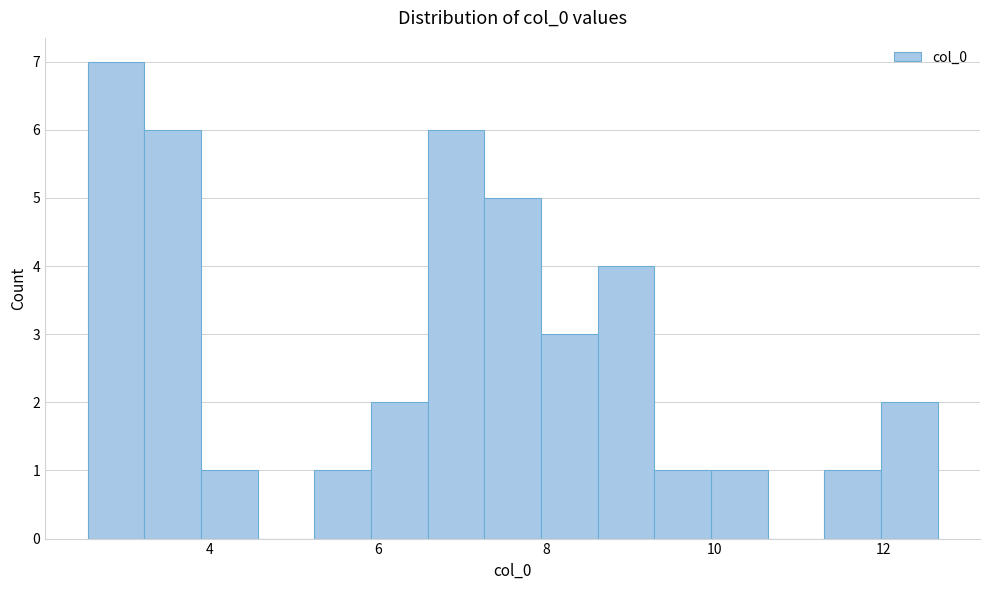

Around what value on the x-axis is the tallest bar? Give the approximate position of its centre, as read against the axis.

2.8